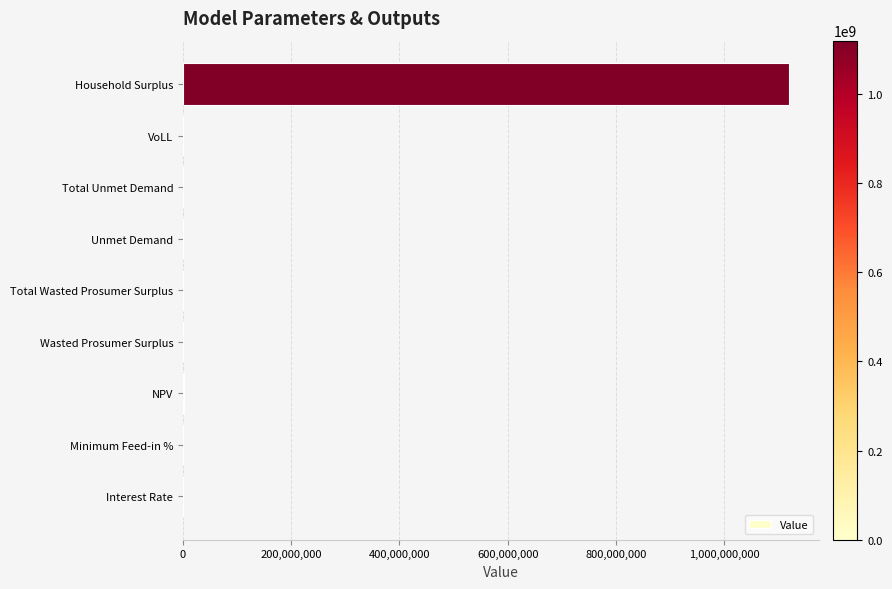

At which category does the chart reach its peak across all series?

Household Surplus